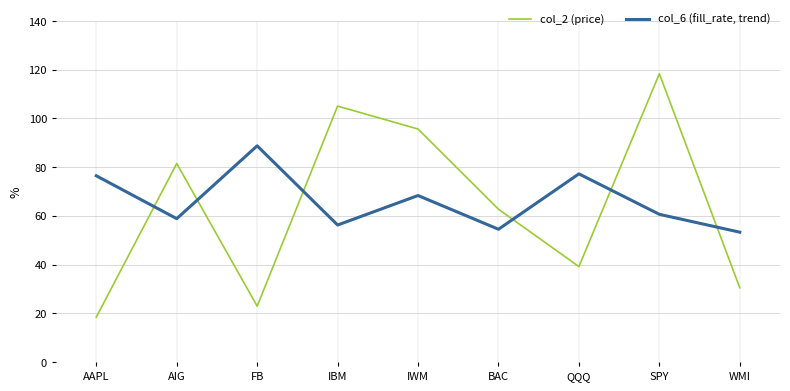

Which category has the highest value in the col_6 (fill_rate, trend) series?

FB